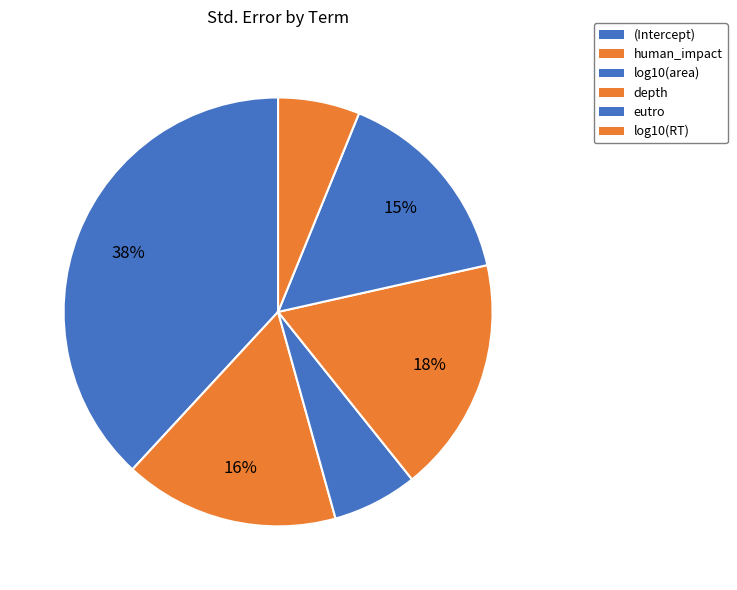

The human_impact slice represents 29% of the pie. True or false?

False